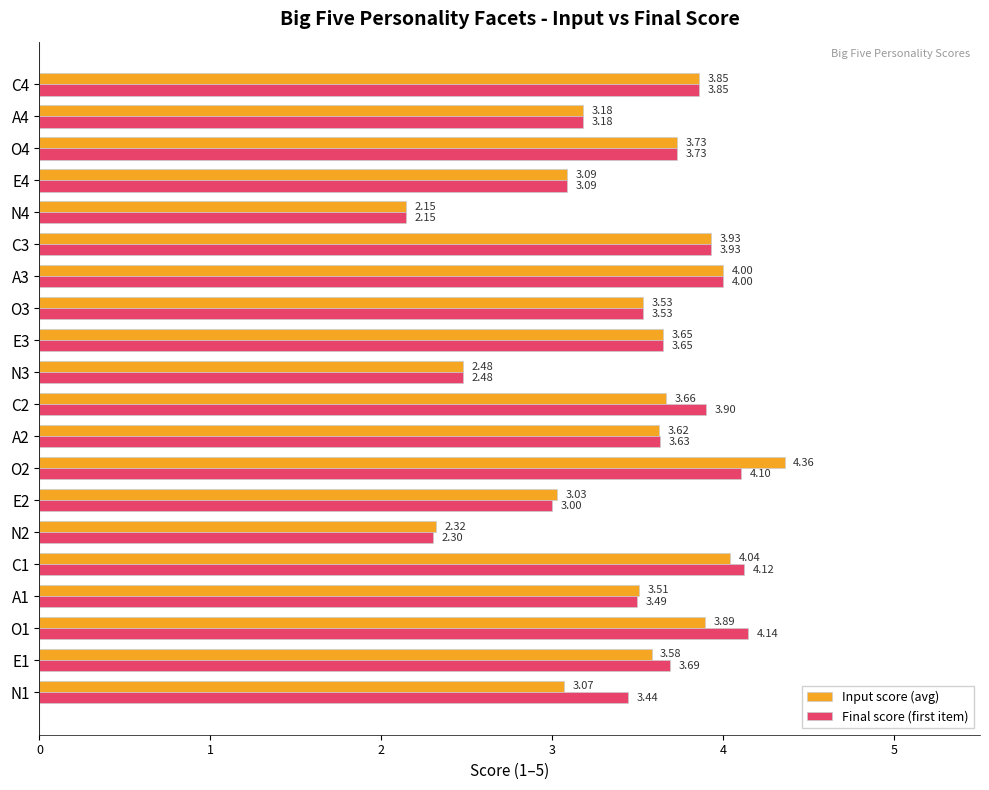

Rank the series by their average value, from highest to lowest.

Final score (first item), Input score (avg)